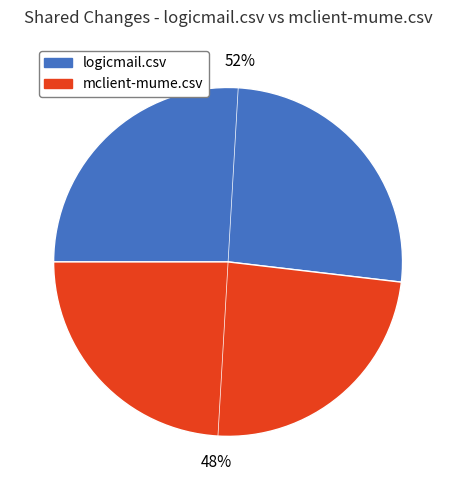

To the nearest percent, what percentage of the pie is logicmail.csv?

52%